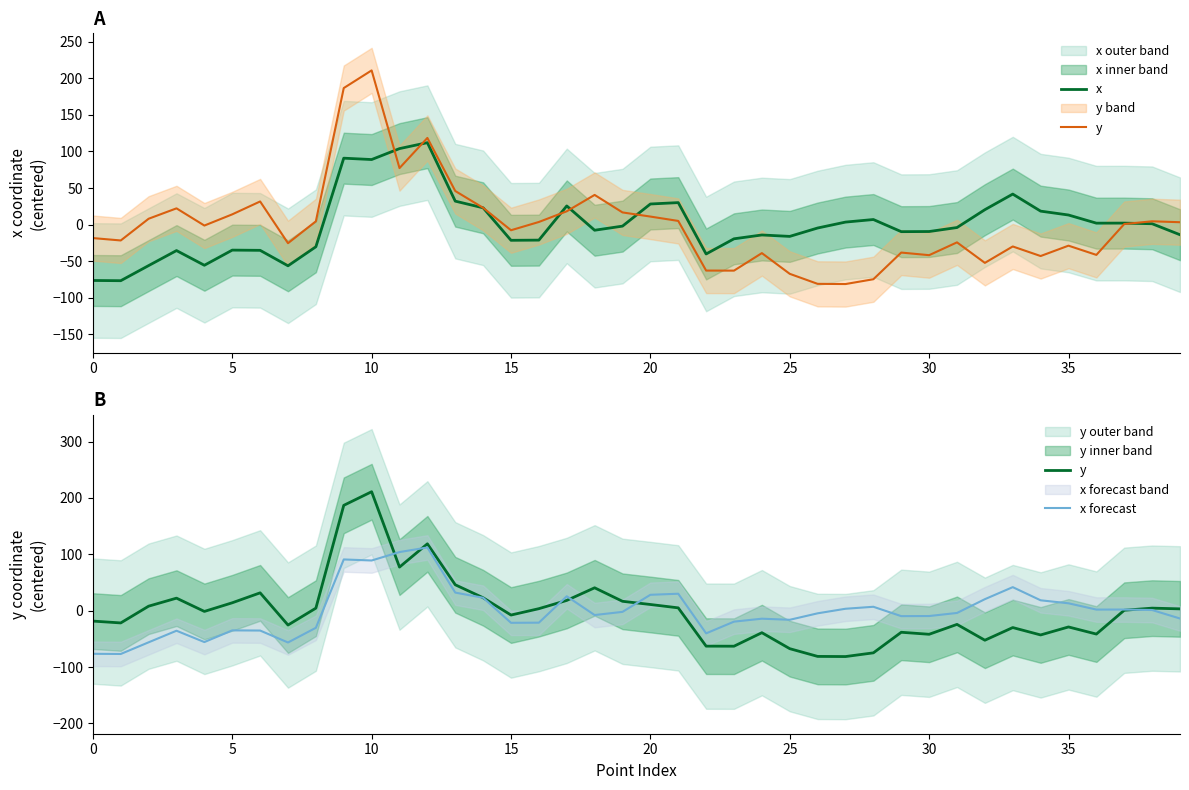

How many negative values does the y series have?

20